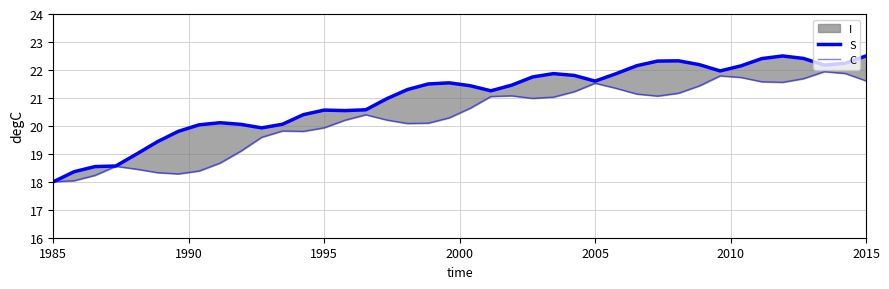

What is the minimum value shown in the chart?

18.0